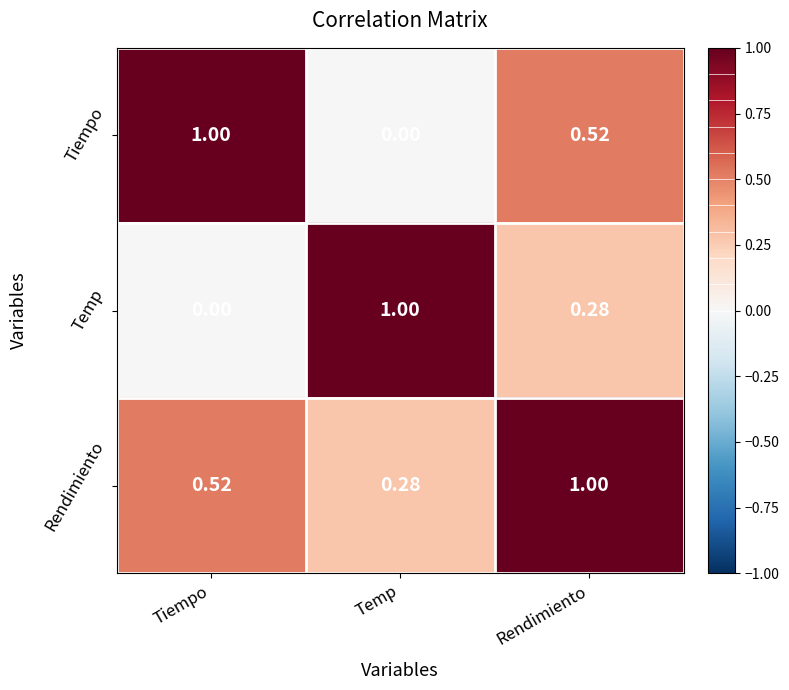

At which category is the sum across all series the highest?

Rendimiento